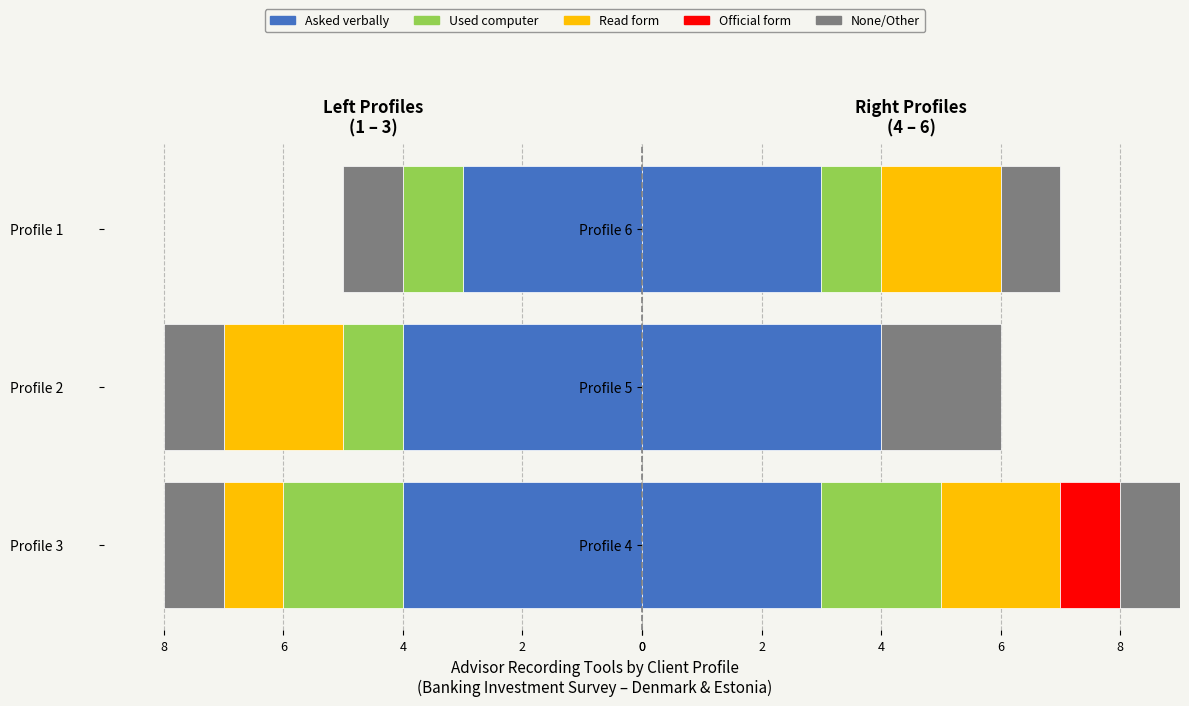

At how many categories does at least one series exceed 2?

3